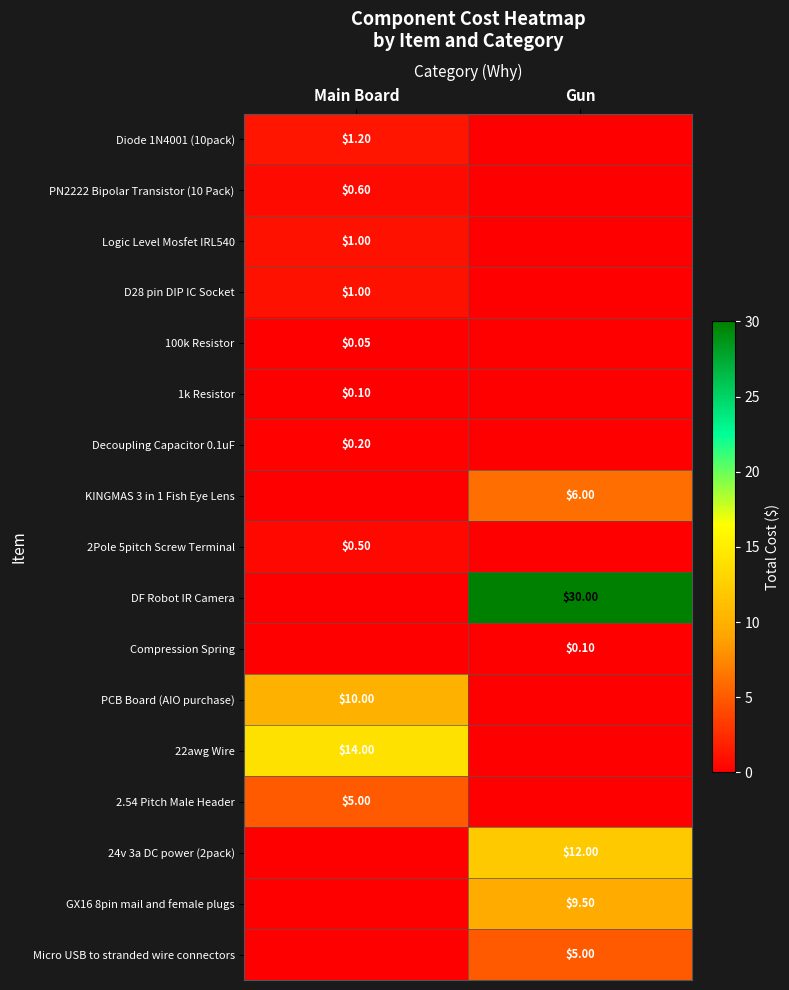

Which series has the largest range (max minus min)?

DF Robot IR Camera